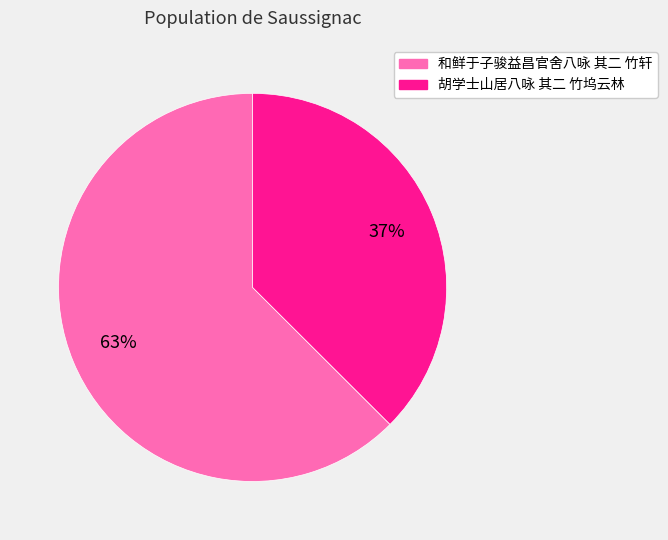

Is it true that 胡学士山居八咏 其二 竹坞云林 is 25% of the pie?

False